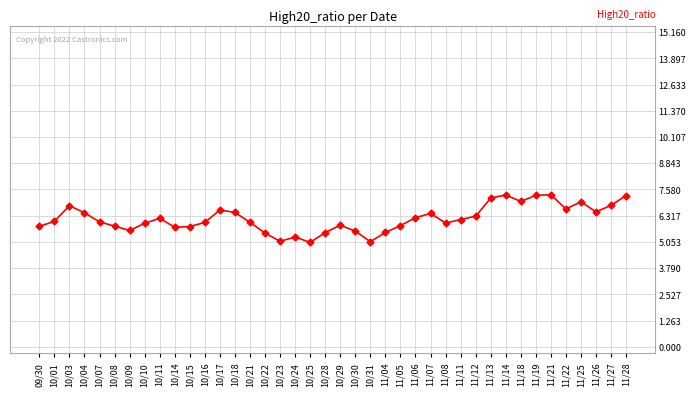

Does the chart have visible grid lines?

Yes